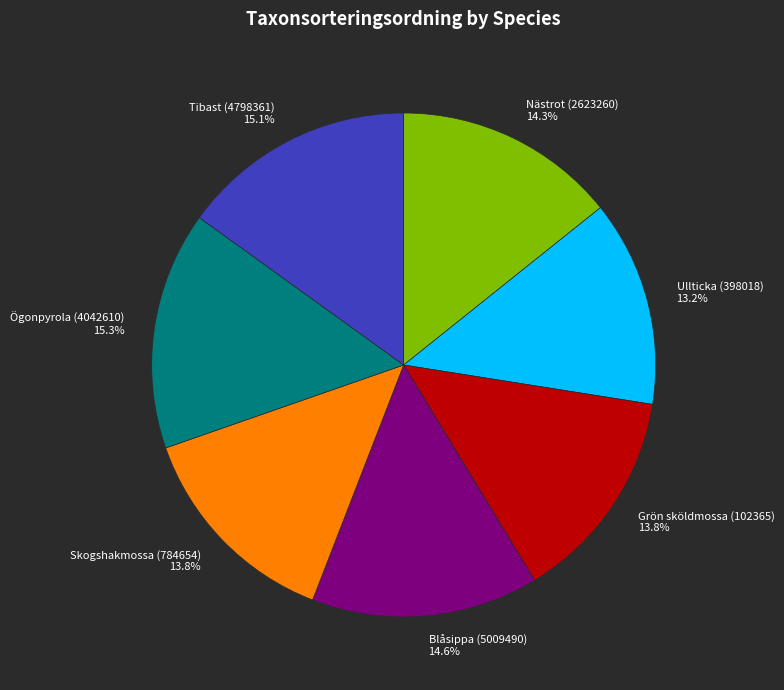

To the nearest percent, what percentage of the pie is Ullticka (398018)?

13%